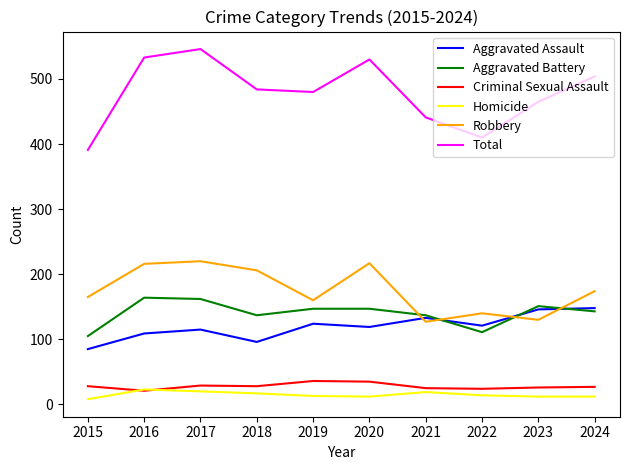

Which series has the largest total across all categories?

Total